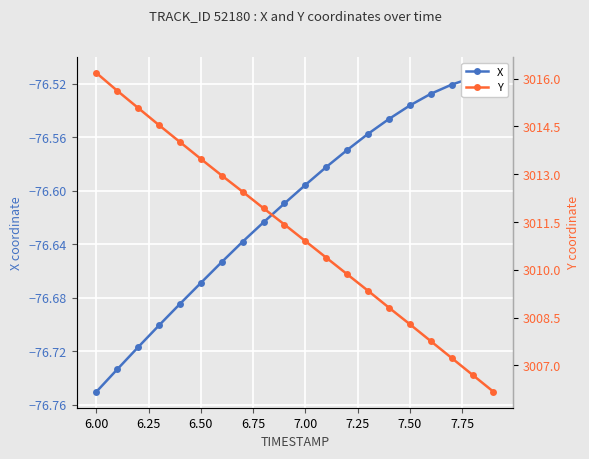

Which series has the largest range (max minus min)?

Y